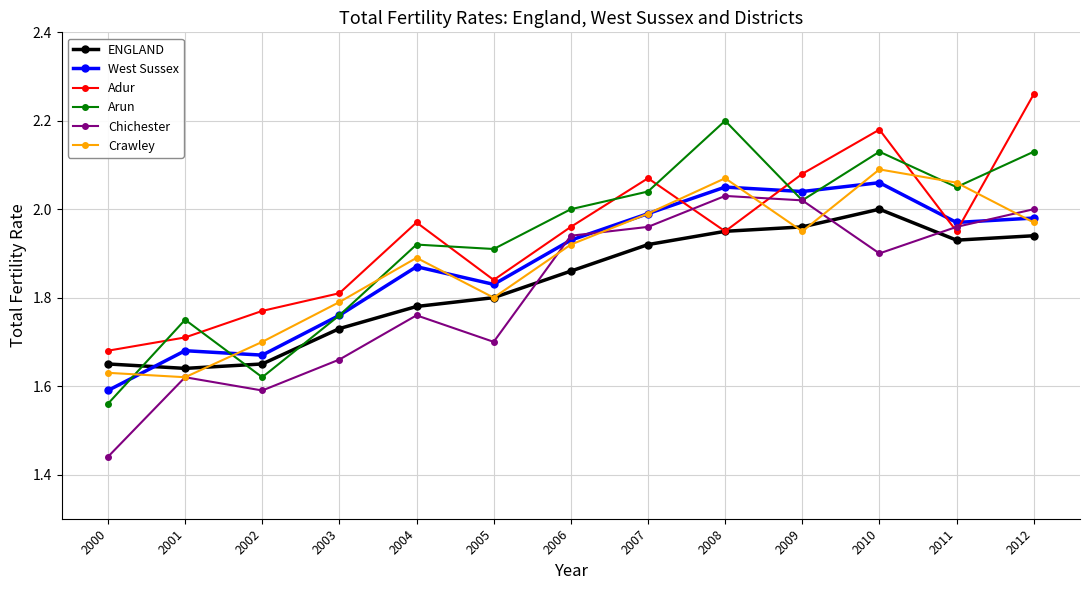

How many distinct data groups are displayed?

6